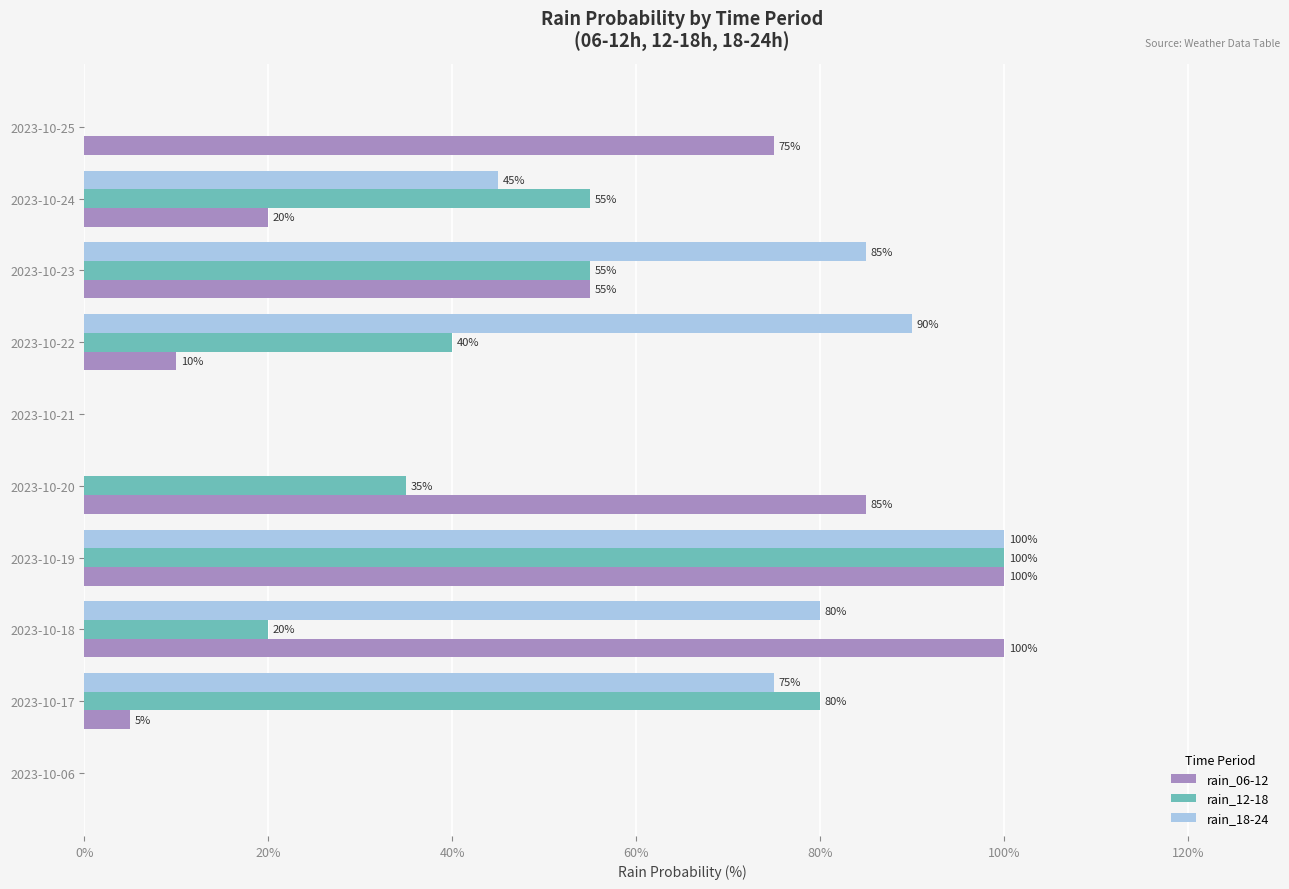

What is the total value across all series at 2023-10-19?

300